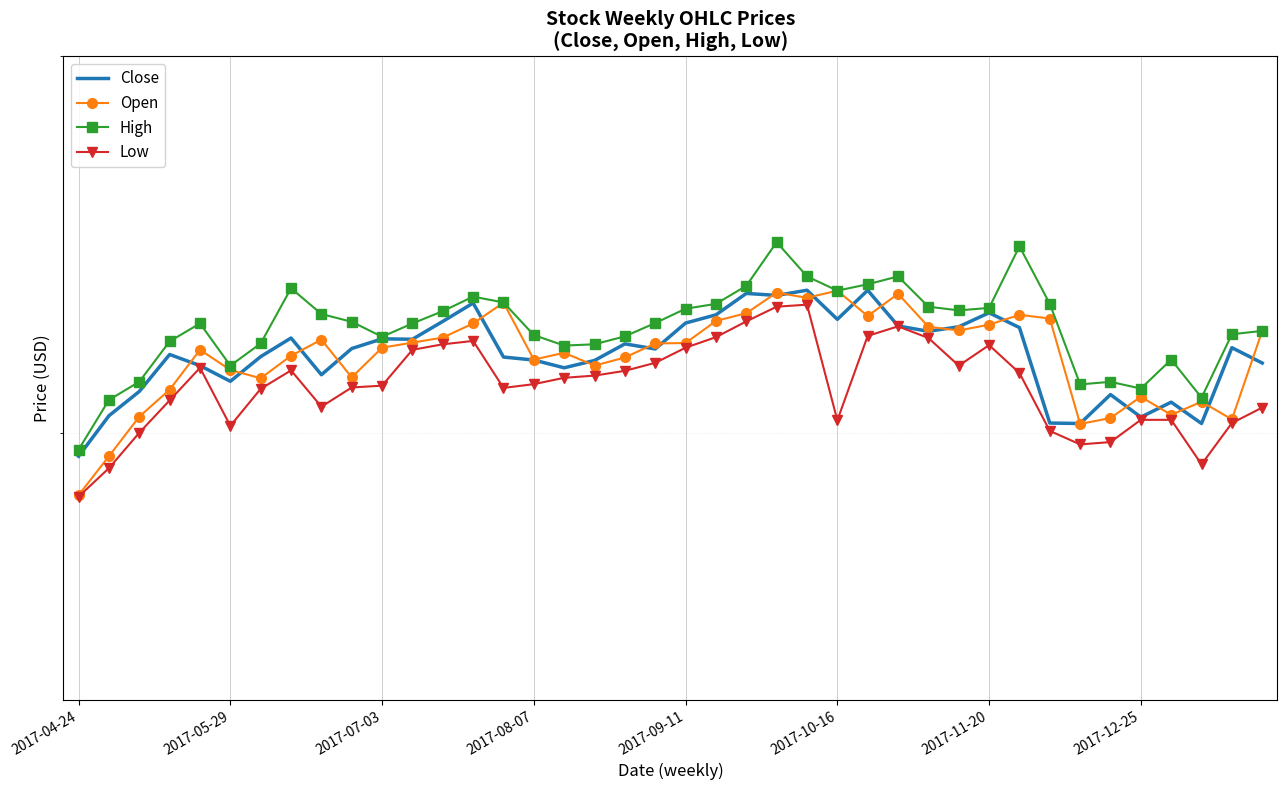

Where does the High series first go above 22?

2017-08-07